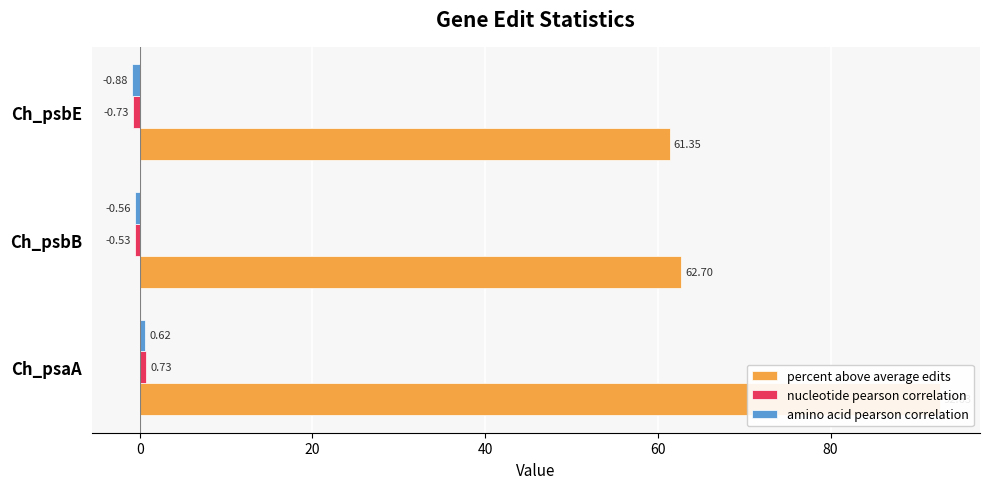

What is the spread (max minus min) of values at Ch_psbB?

63.3